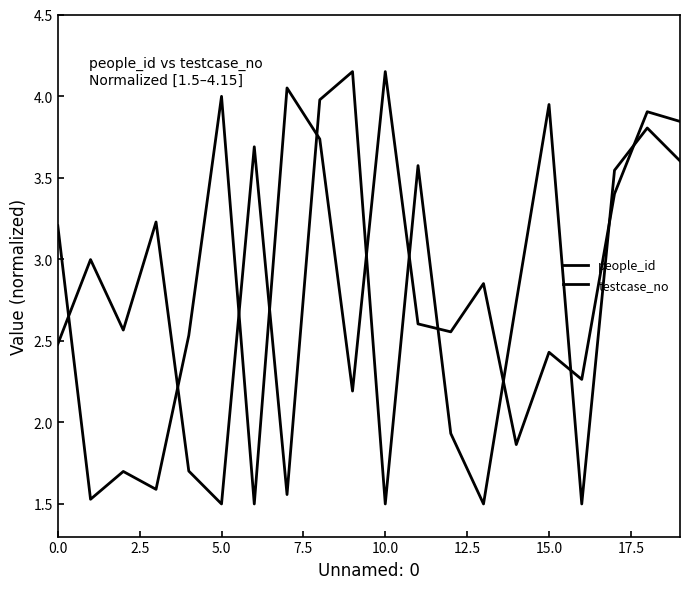

Does the chart display data point markers on the line(s)?

No